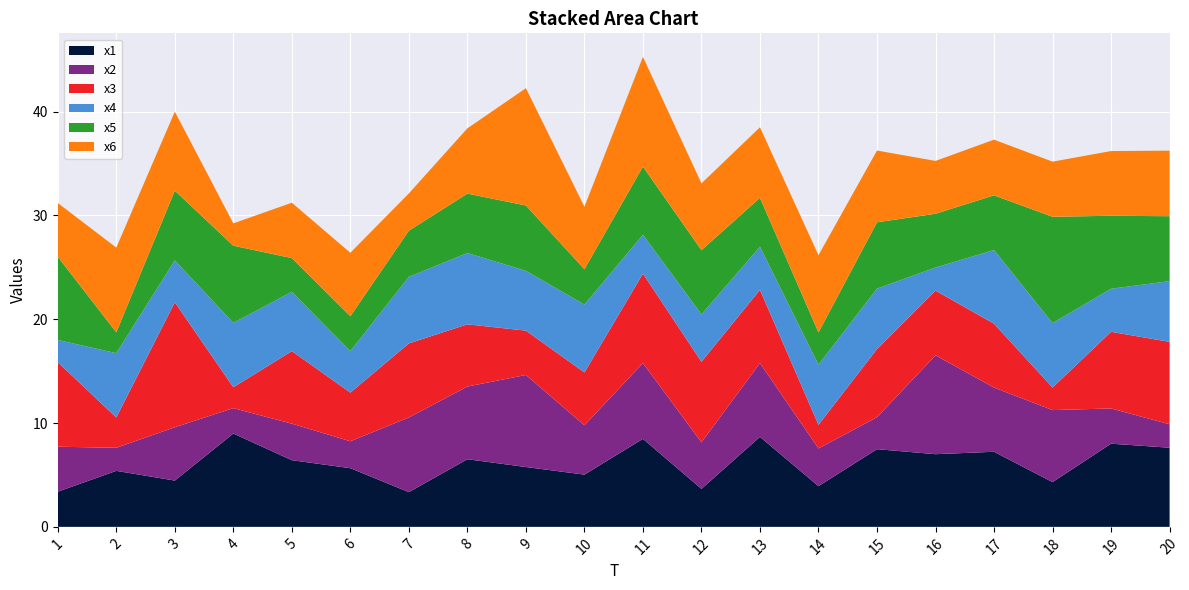

Reading right to left, list all the values displayed in this chart.

x1: 20=7.6	19=8.0	18=4.3	17=7.2	16=7.0	15=7.5	14=3.9	13=8.7	12=3.7	11=8.5	10=5.0	9=5.8	8=6.5	7=3.3	6=5.6	5=6.4	4=9.0	3=4.5	2=5.4	1=3.4
x2: 20=2.3	19=3.4	18=6.9	17=6.2	16=9.5	15=3.1	14=3.6	13=7.1	12=4.5	11=7.3	10=4.8	9=8.9	8=7.0	7=7.2	6=2.6	5=3.5	4=2.4	3=5.1	2=2.2	1=4.3
x3: 20=7.9	19=7.4	18=2.2	17=6.2	16=6.2	15=6.6	14=2.3	13=7.0	12=7.8	11=8.6	10=5.1	9=4.3	8=6.0	7=7.1	6=4.7	5=7.0	4=2.0	3=12.0	2=2.9	1=8.1
x4: 20=5.9	19=4.1	18=6.2	17=7.1	16=2.2	15=5.8	14=5.8	13=4.2	12=4.6	11=3.7	10=6.5	9=5.8	8=6.9	7=6.4	6=4.0	5=5.7	4=6.2	3=4.0	2=6.2	1=2.1
x5: 20=6.2	19=7.0	18=10.2	17=5.3	16=5.2	15=6.4	14=3.1	13=4.7	12=6.2	11=6.6	10=3.4	9=6.3	8=5.7	7=4.4	6=3.4	5=3.2	4=7.4	3=6.7	2=2.0	1=8.0
x6: 20=6.3	19=6.2	18=5.3	17=5.4	16=5.1	15=6.9	14=7.4	13=6.8	12=6.4	11=10.6	10=6.0	9=11.3	8=6.3	7=3.6	6=6.1	5=5.3	4=2.1	3=7.6	2=8.2	1=5.2